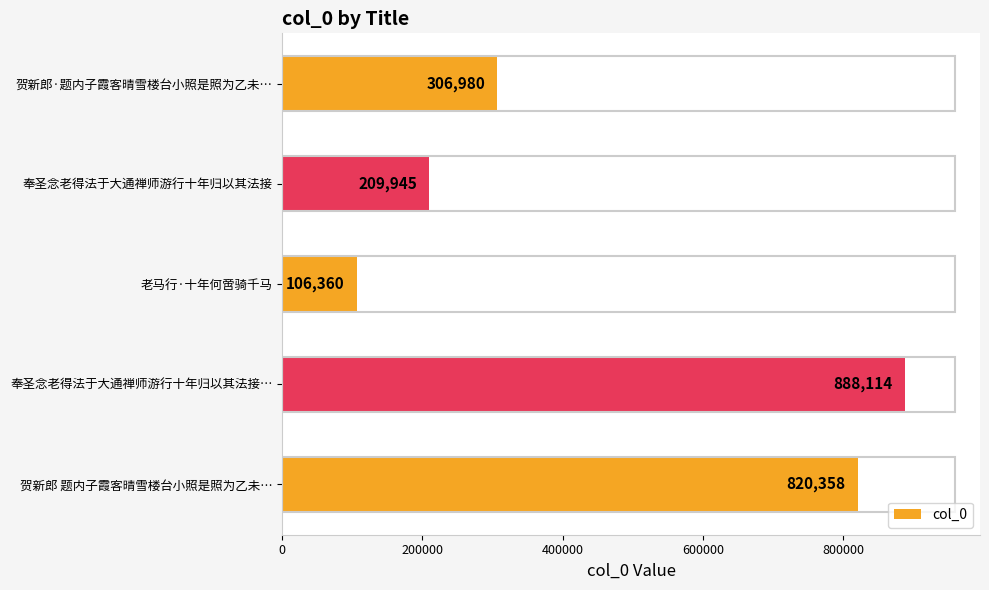

What is the difference between the second highest and minimum values?

713998